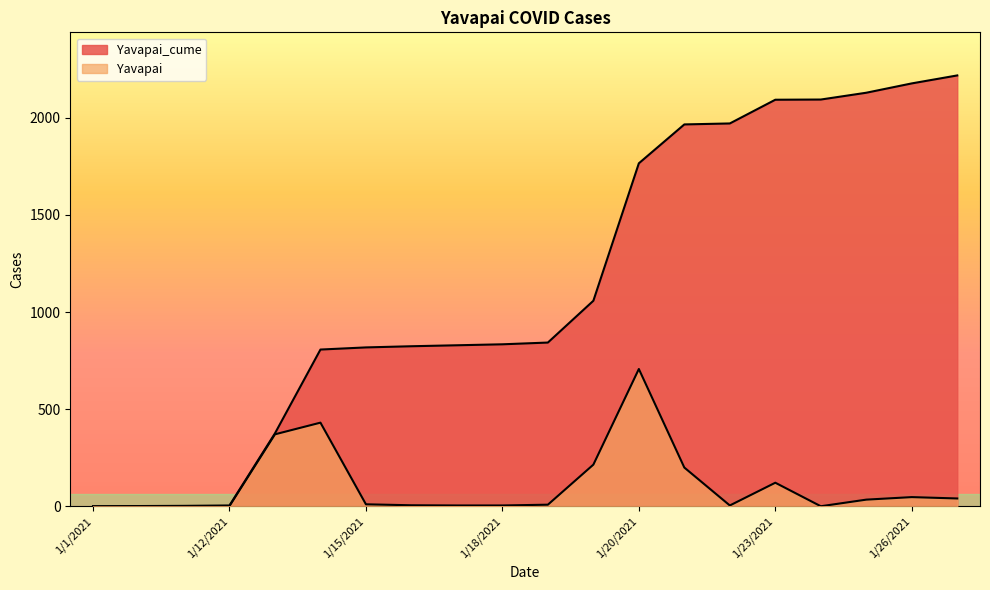

What is the label of the 3rd point from the right?

1/25/2021